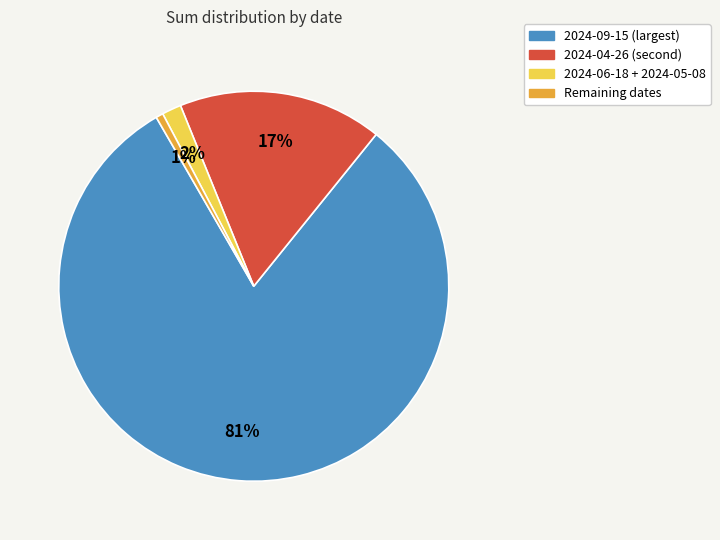

Count the number of slices in the pie.

4